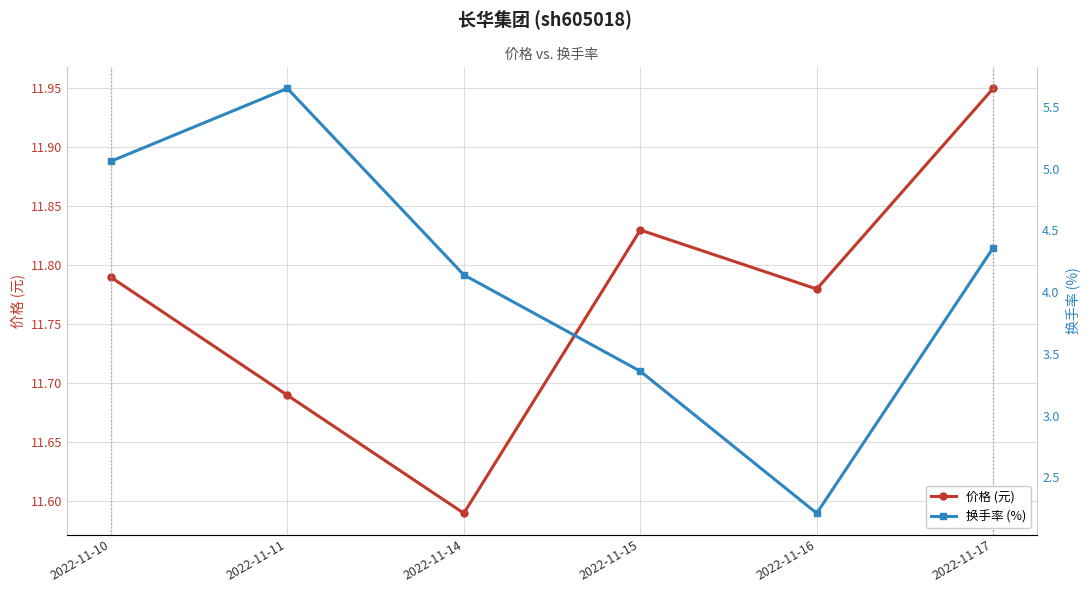

What value does the 换手率 (%) series have at 2022-11-15?

3.4